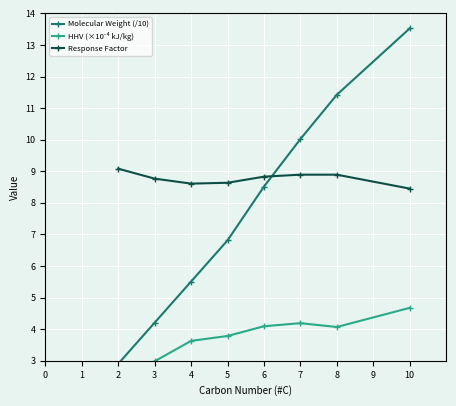

Rank the series by their average value, from highest to lowest.

Response Factor, Molecular Weight (/10), HHV (×10⁻⁴ kJ/kg)